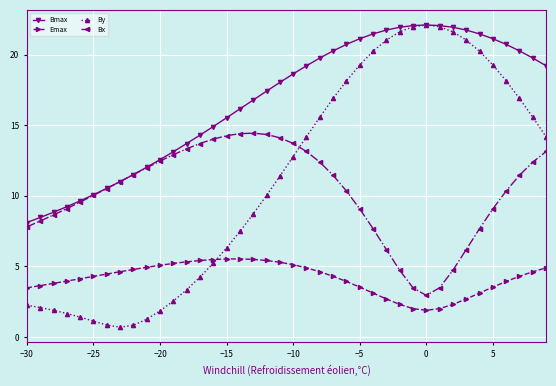

How many lines are shown in the chart?

4